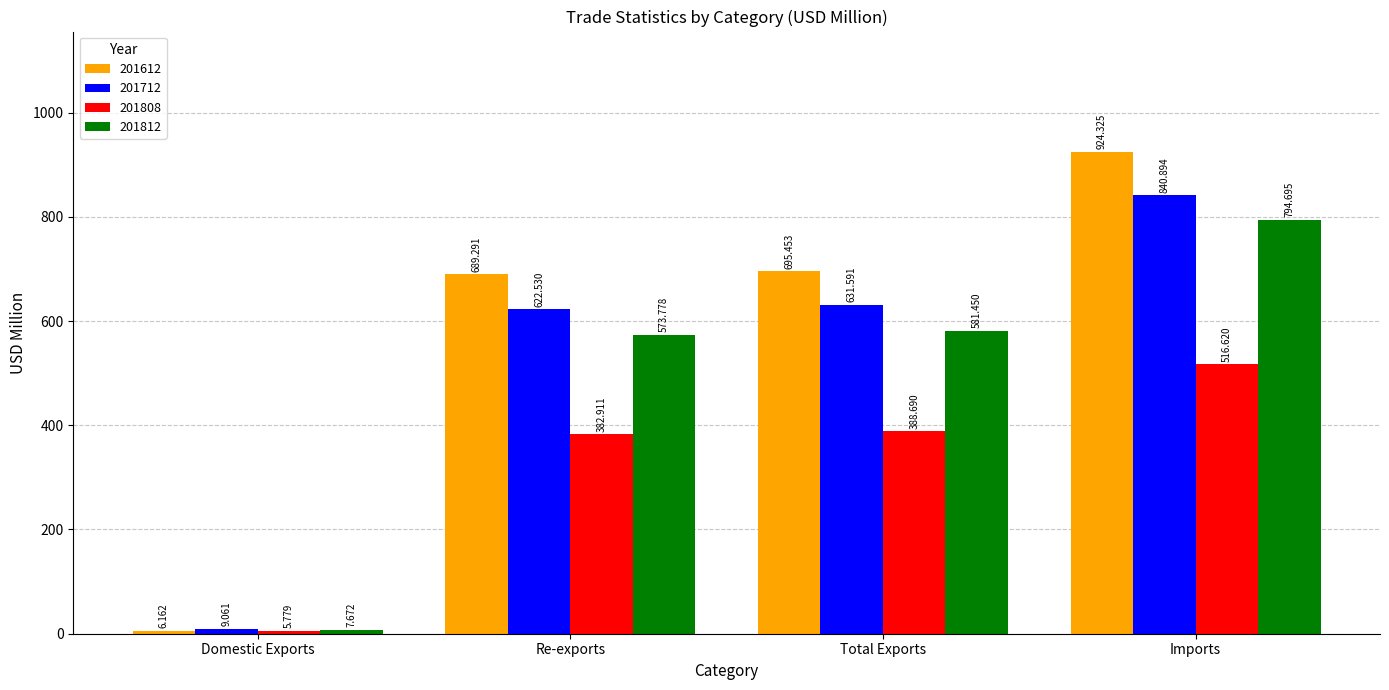

Does the chart contain stacked bars?

No